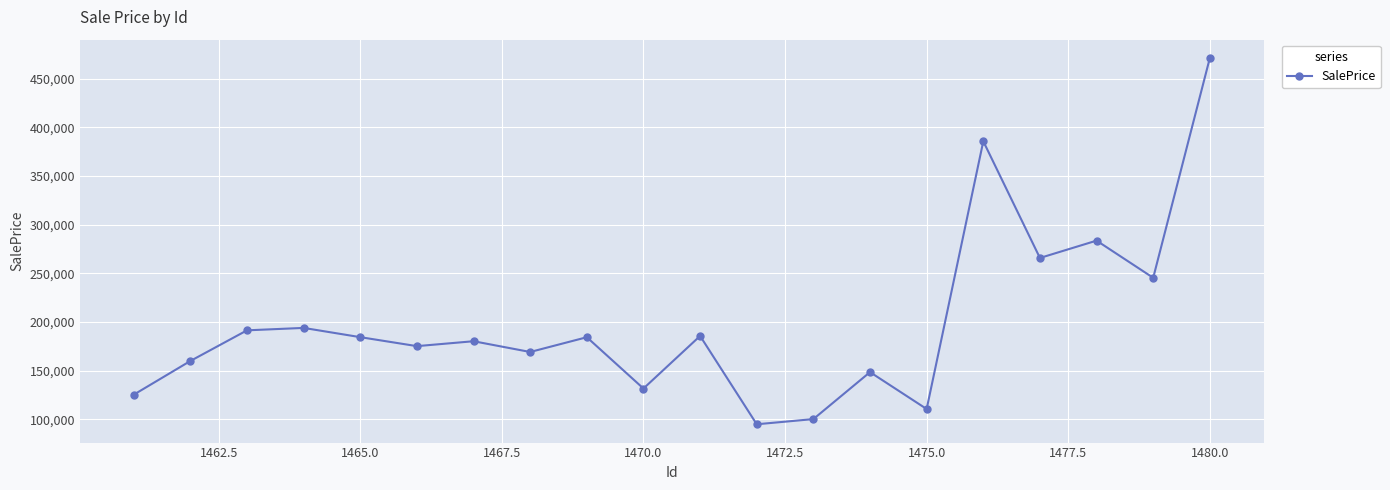

True or false: the data has more than 1 interior local peaks.

True